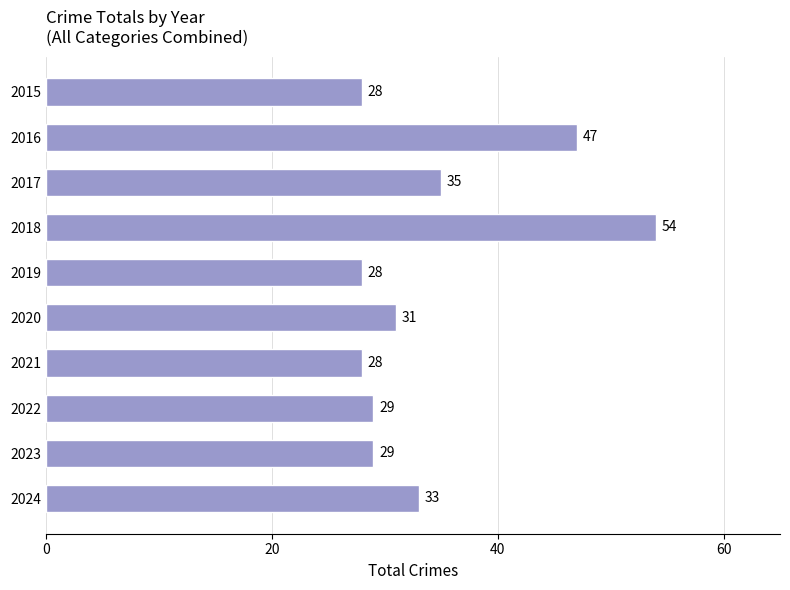

What is the change in value from 2024 to 2023?

-4